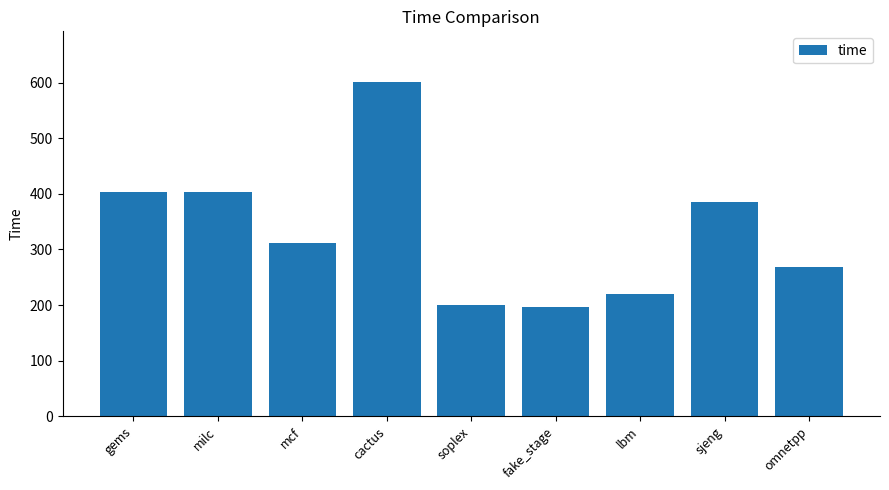

At which label is the value closest to 399?

gems